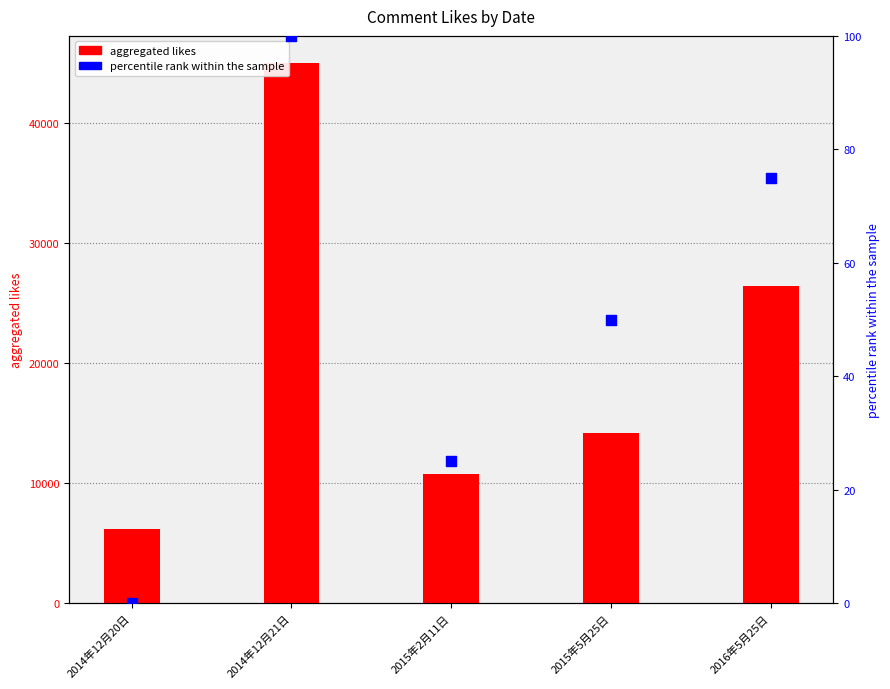

At how many categories does at least one series exceed 2327?

5